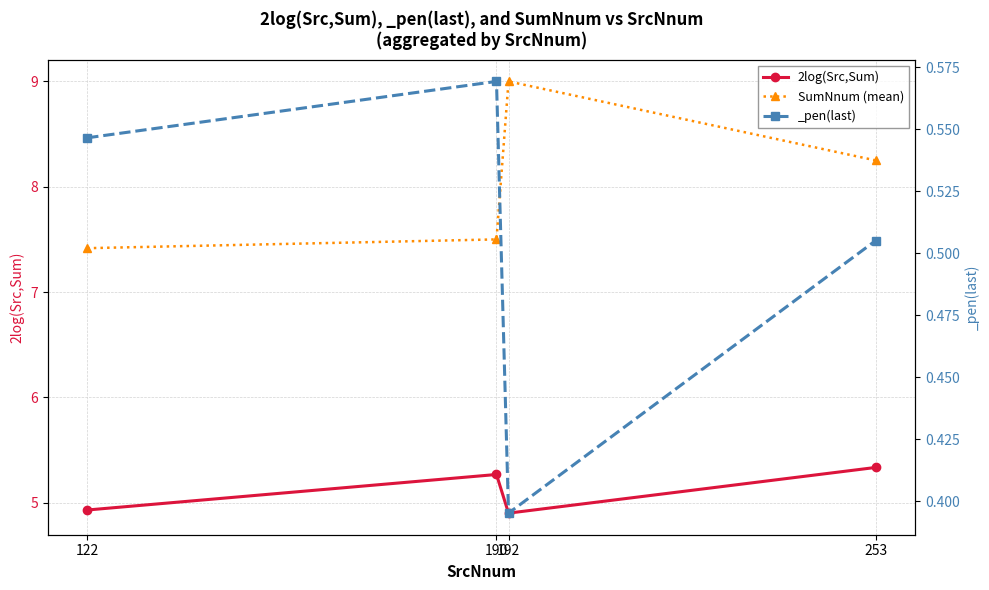

At which category does SumNnum (mean) reach its first local peak?

192